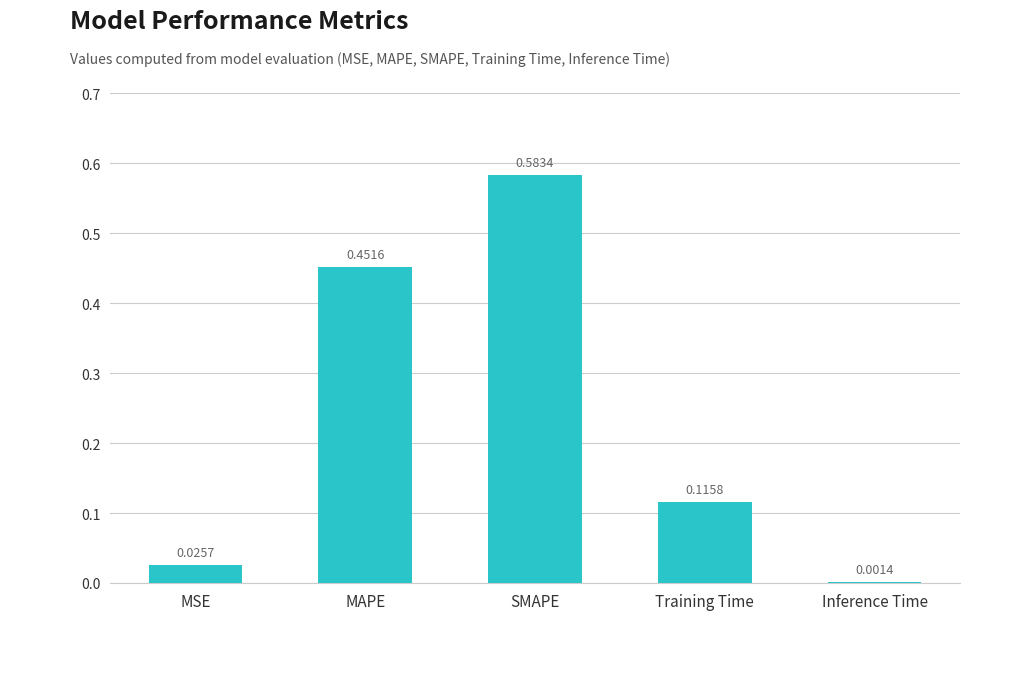

What is the sum of all values?

1.2